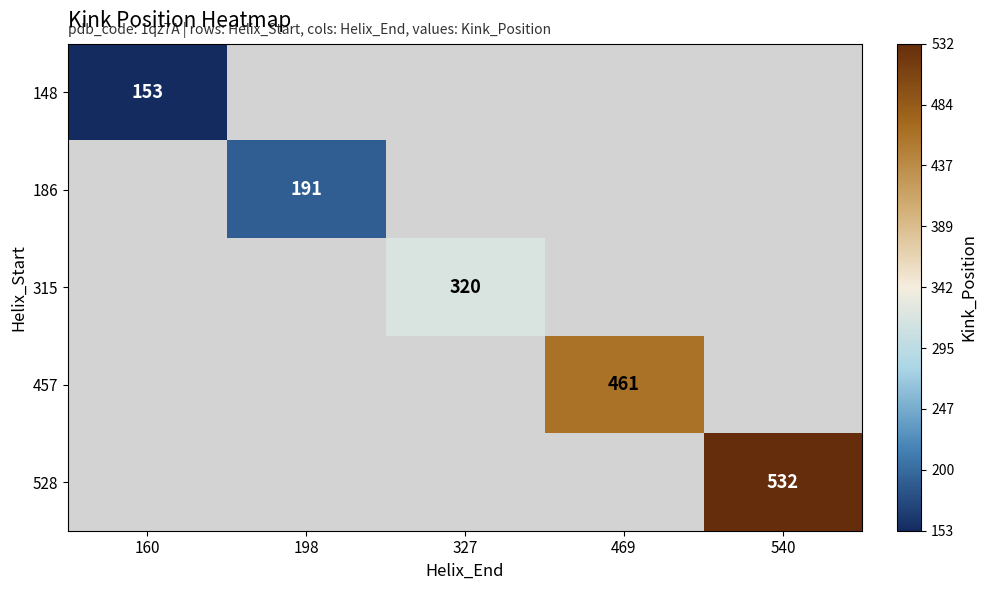

The value of 186 at 198 is 41. True or false?

False